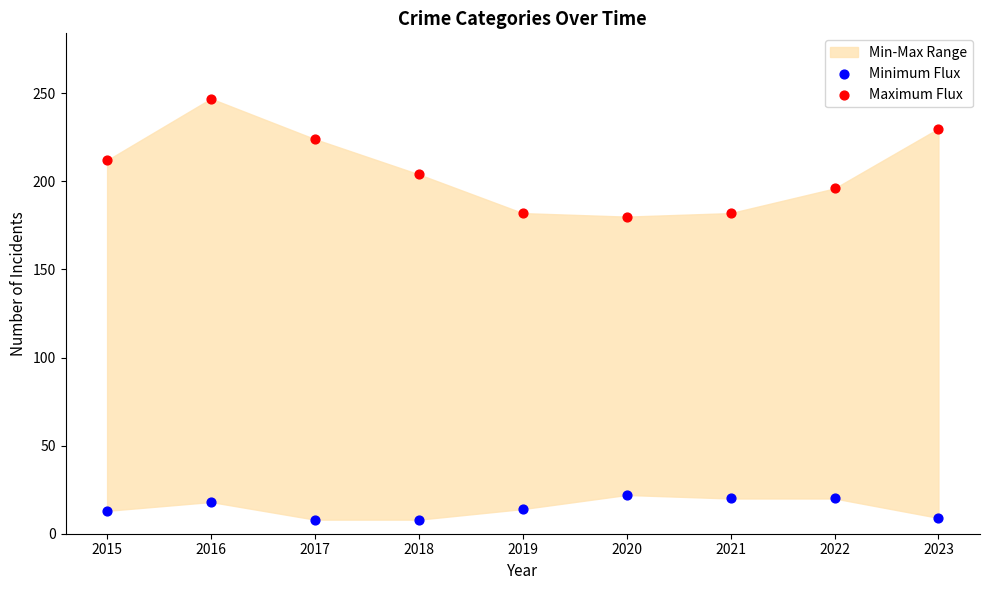

Which series reaches the minimum Y coordinate?

Minimum Flux